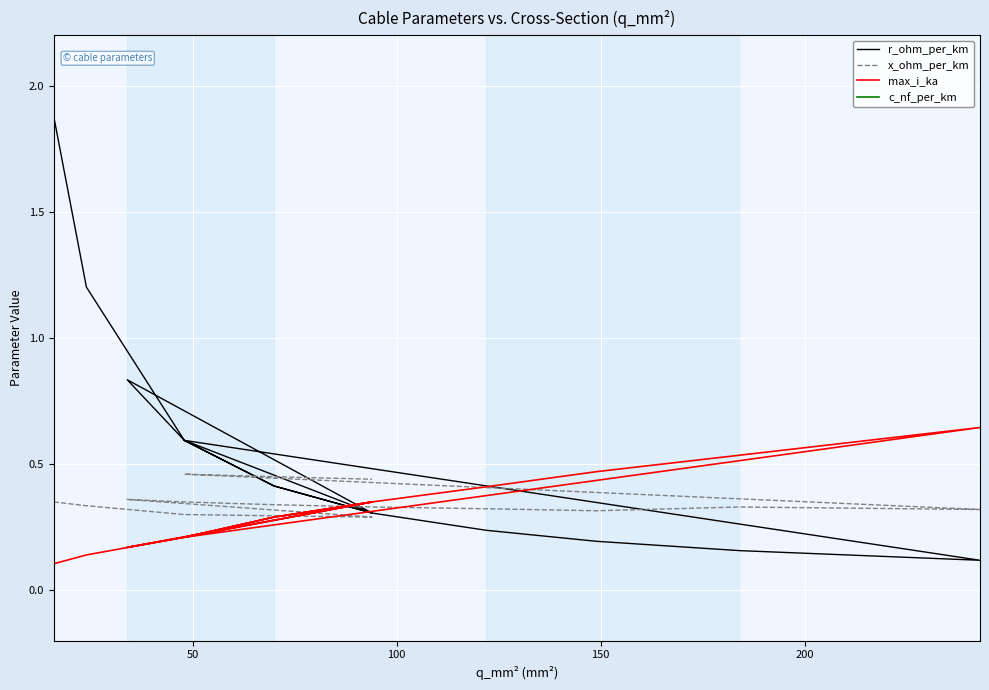

What is the value of the r_ohm_per_km point at the 7th from the left?

0.4